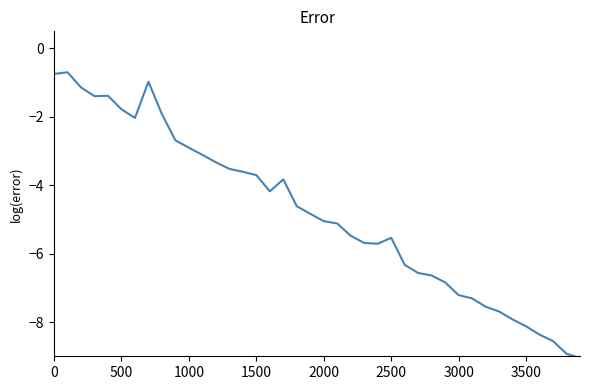

What is the difference between the maximum and minimum values?

8.4